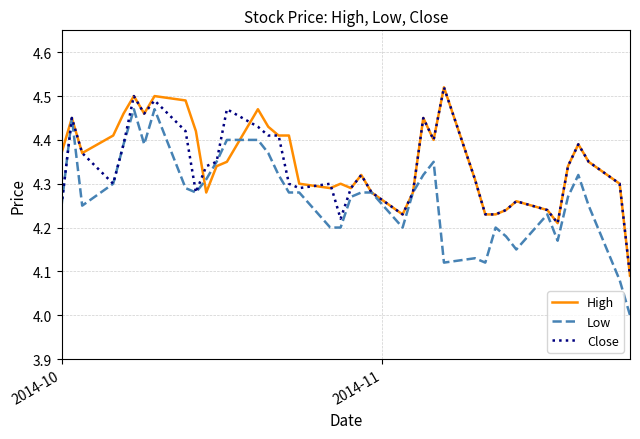

Does the chart display data point markers on the line(s)?

No